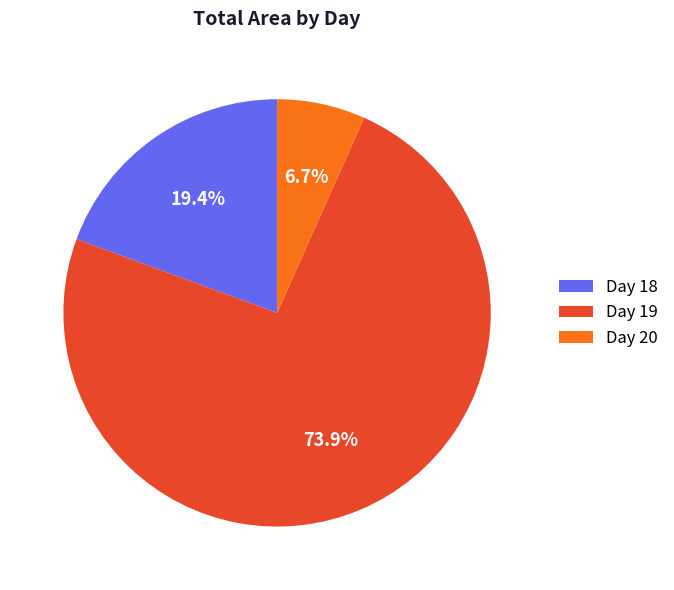

Approximately how many times larger is the value at Day 18 compared to Day 19?

0.3